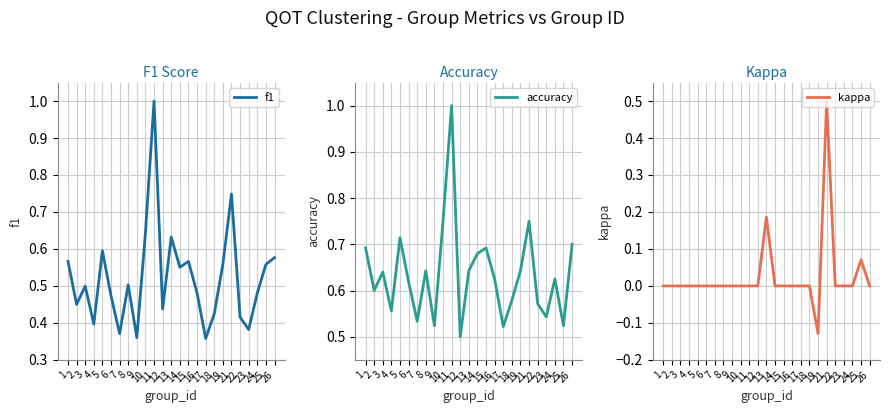

Reading right to left, transcribe all the data shown in this chart.

f1: 26=0.6	25=0.6	24=0.5	23=0.4	22=0.4	21=0.7	19=0.6	18=0.4	17=0.4	16=0.5	15=0.6	14=0.6	13=0.6	12=0.4	11=1.0	10=0.6	9=0.4	8=0.5	7=0.4	6=0.5	5=0.6	4=0.4	3=0.5	2=0.5	1=0.6
accuracy: 26=0.7	25=0.5	24=0.6	23=0.5	22=0.6	21=0.8	19=0.6	18=0.6	17=0.5	16=0.6	15=0.7	14=0.7	13=0.6	12=0.5	11=1.0	10=0.8	9=0.5	8=0.6	7=0.5	6=0.6	5=0.7	4=0.6	3=0.6	2=0.6	1=0.7
kappa: 26=0.0	25=0.1	24=0.0	23=0.0	22=0.0	21=0.5	19=-0.1	18=0.0	17=0.0	16=0.0	15=0.0	14=0.0	13=0.2	12=0.0	11=0.0	10=0.0	9=0.0	8=0.0	7=0.0	6=0.0	5=0.0	4=0.0	3=0.0	2=0.0	1=0.0